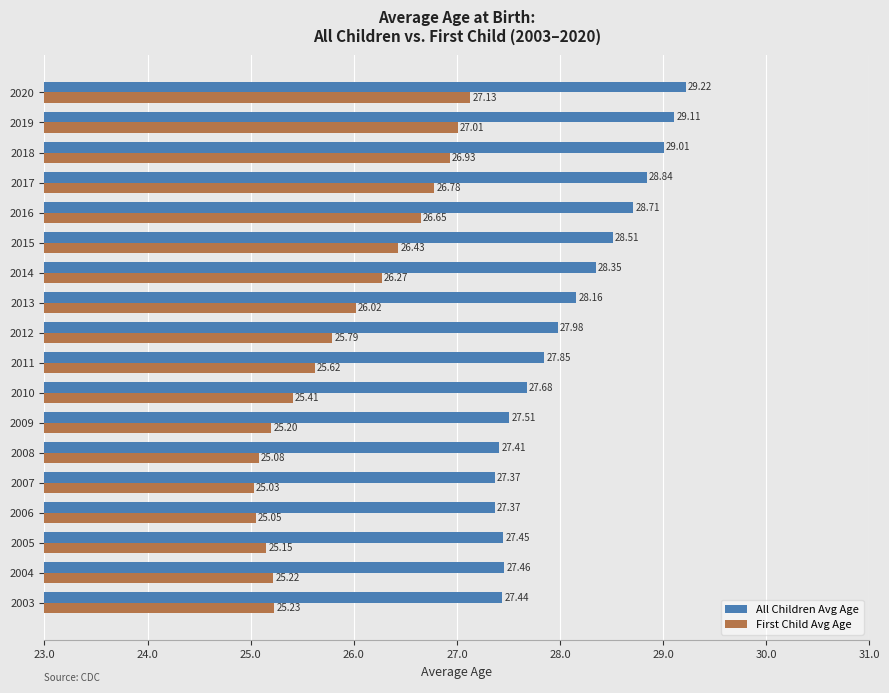

What is the difference between the maximum and minimum values in the First Child Avg Age series?

2.1